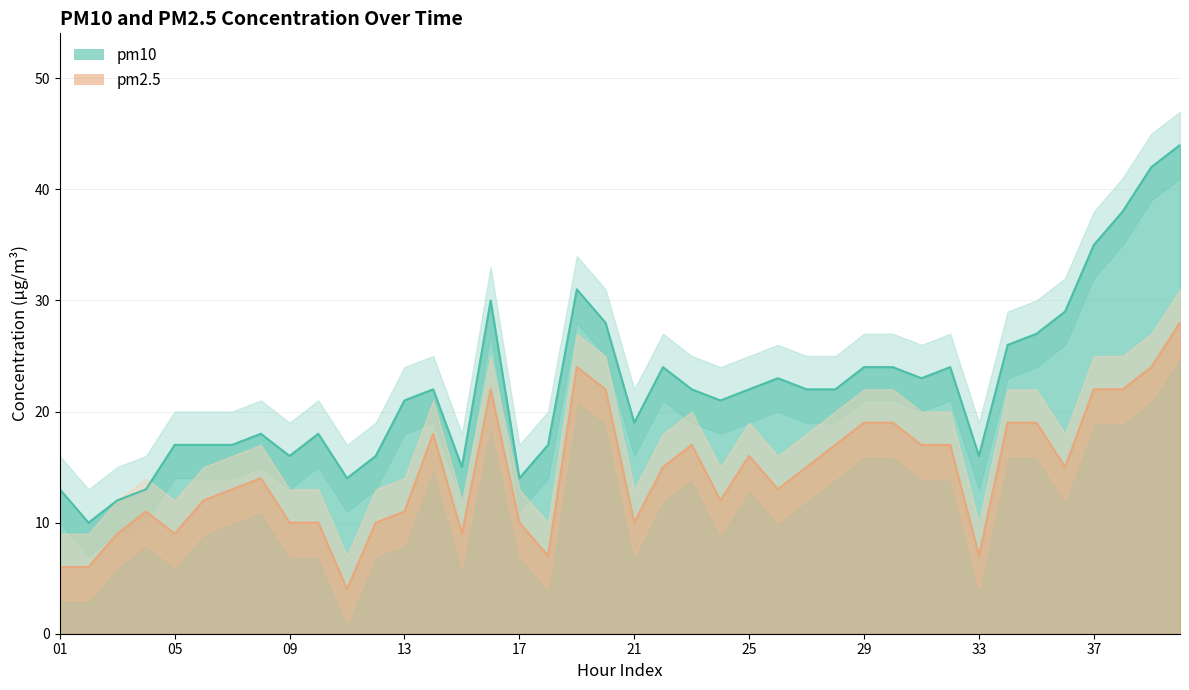

Between 34 and 03, which is larger?

34